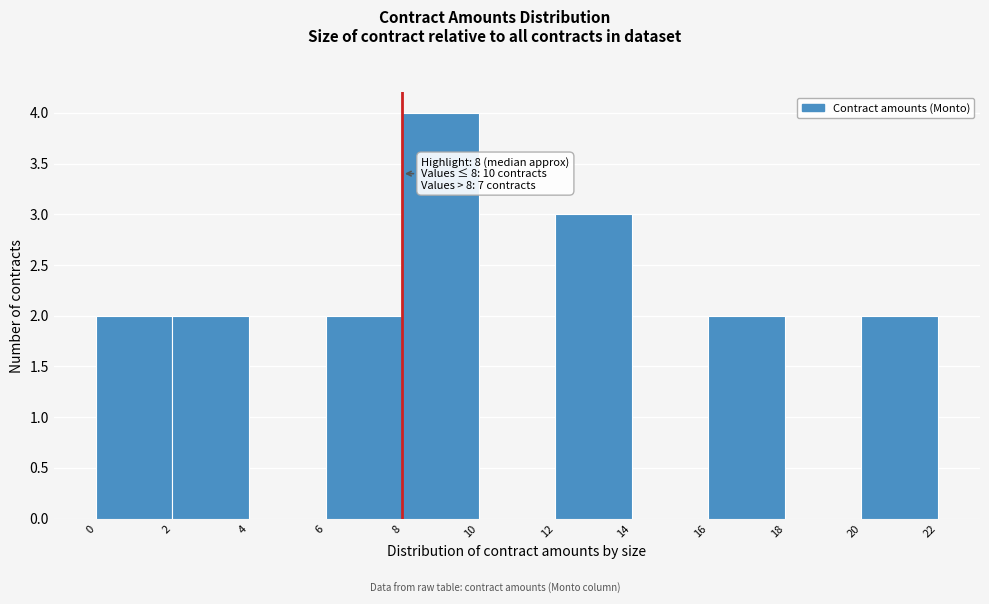

Over which range of the x-axis is the bar tallest?

8 to 10